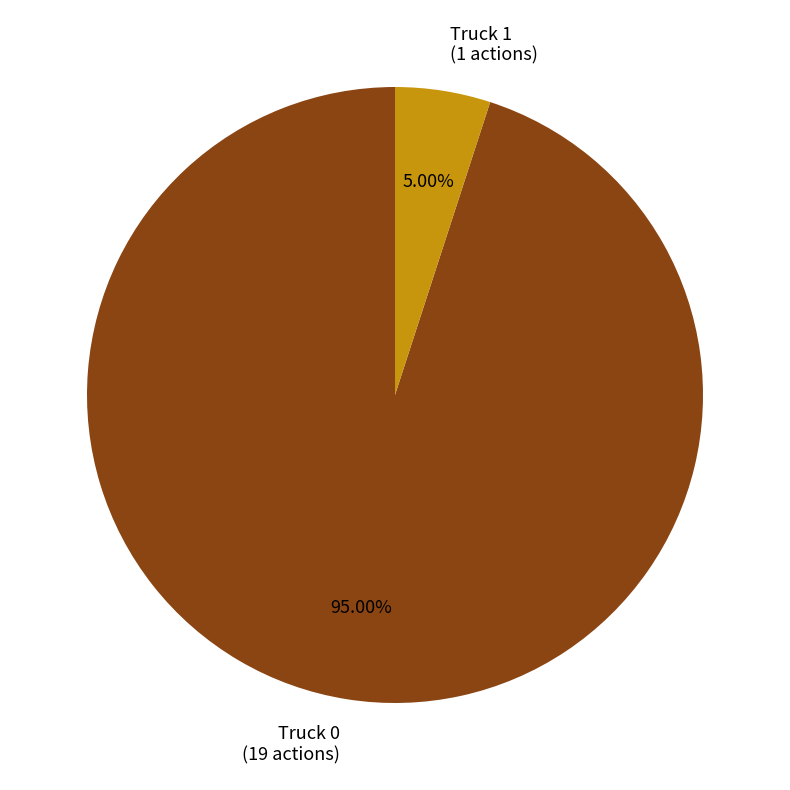

What percentage is the Truck 0 slice, to the nearest percent?

95%